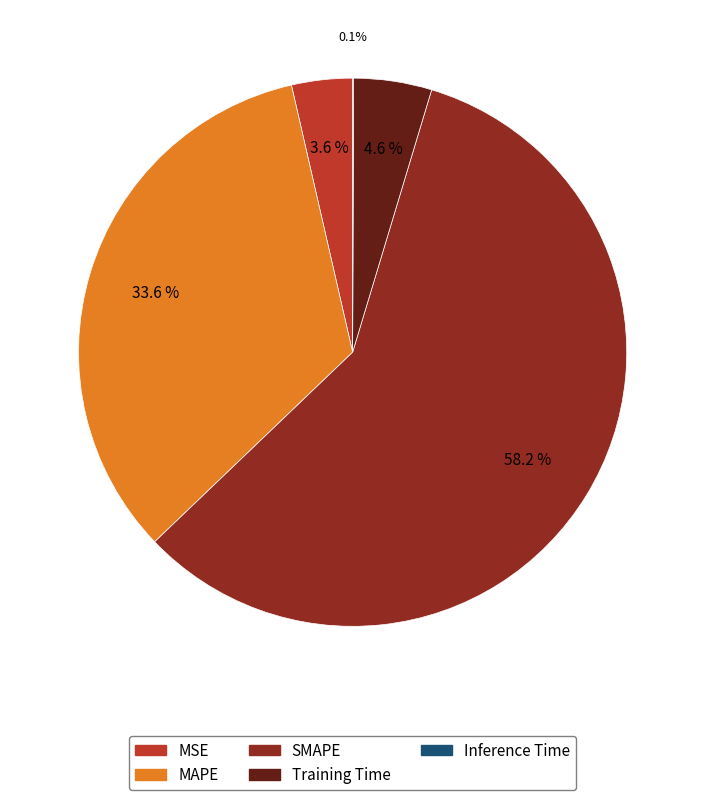

Which has a higher value, Training Time or MAPE?

MAPE